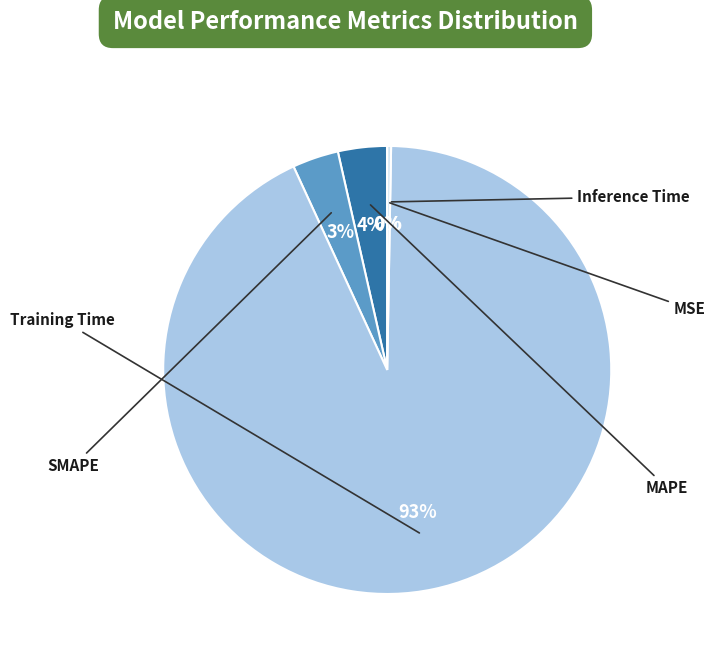

Does any single category account for the majority?

Yes